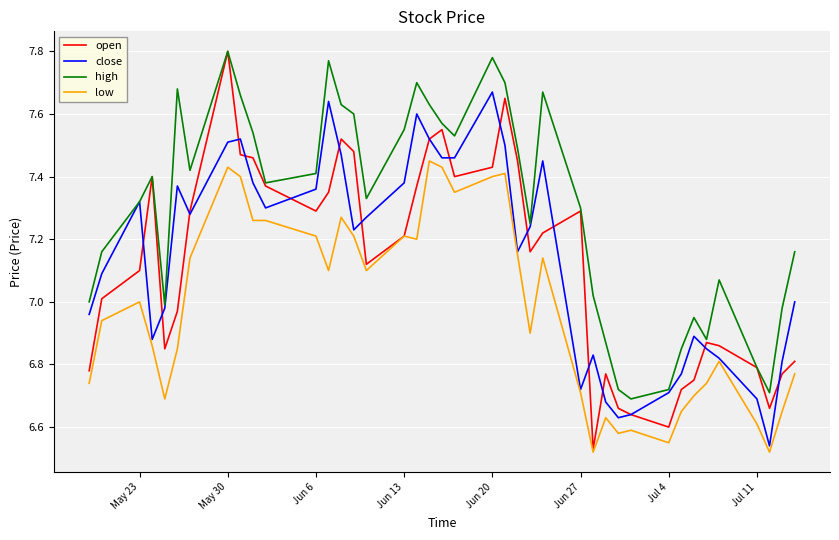

Which series has the widest spread of values?

open